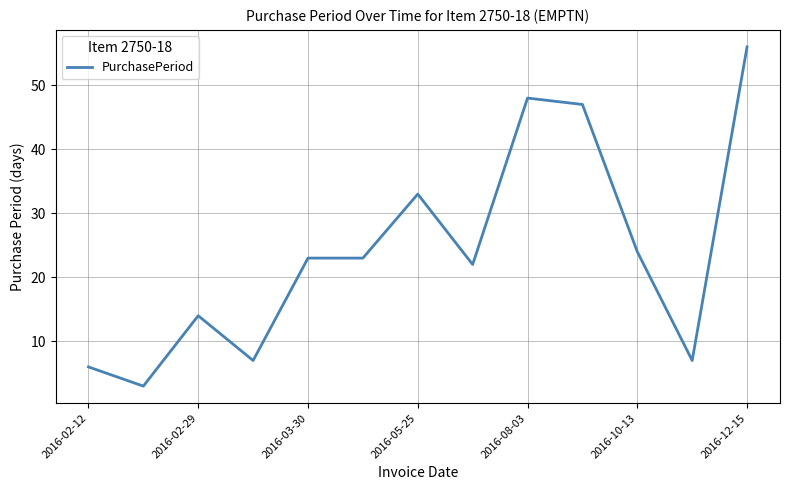

Reading right to left, transcribe all the data shown in this chart.

56	7	24	47	48	22	33	23	23	7	14	3	6